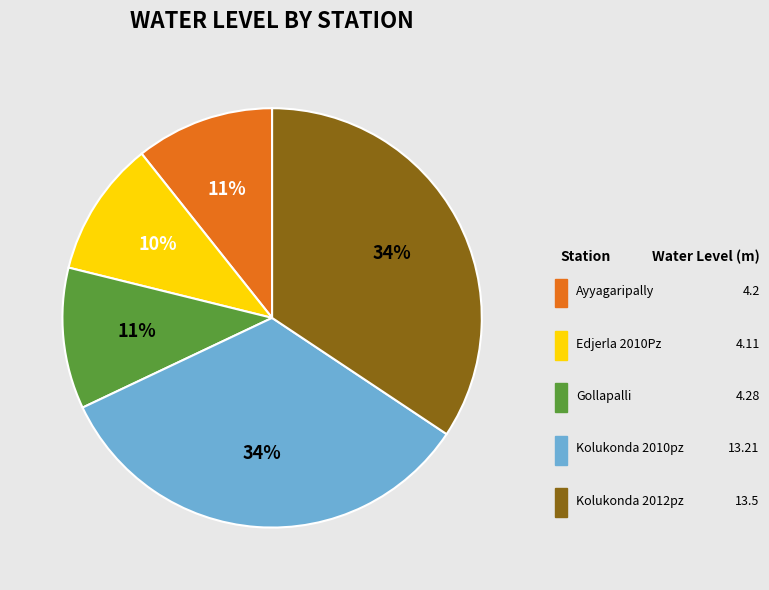

To the nearest percent, what percentage of the pie is Edjerla 2010Pz?

10%